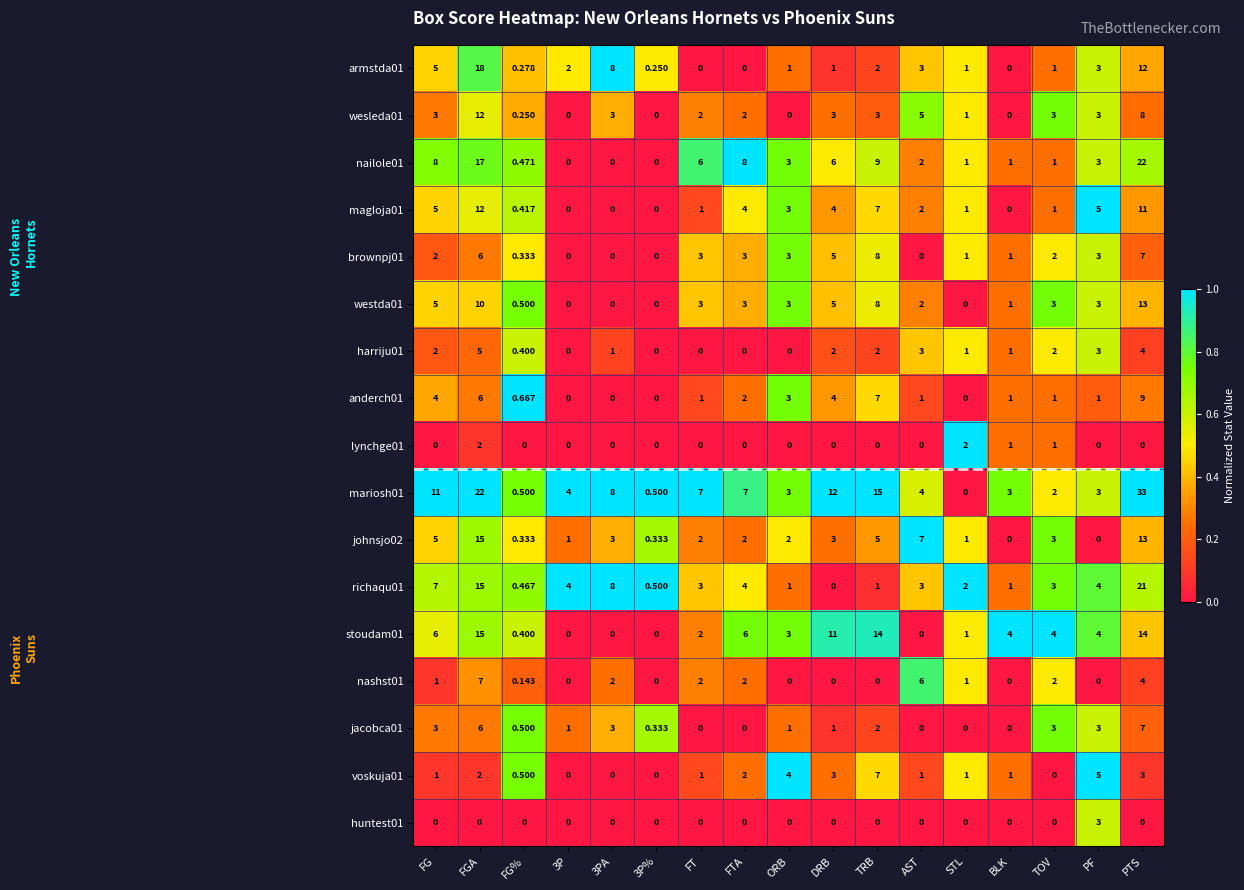

Where does the magloja01 series first go above 2?

FG